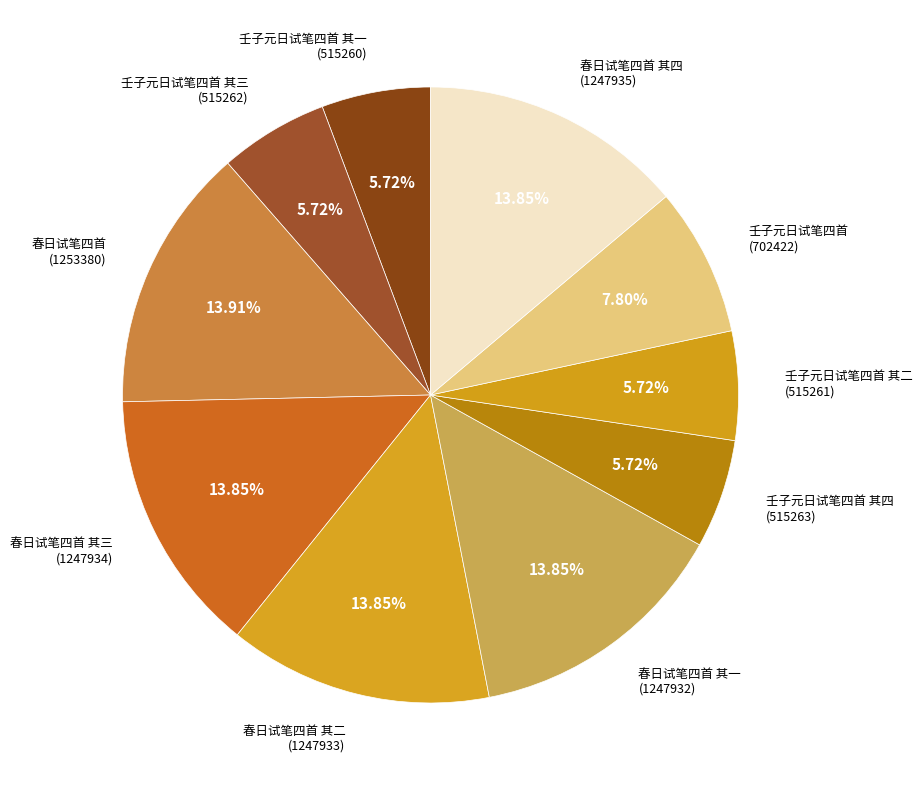

Is there any slice that represents more than half of the pie?

No